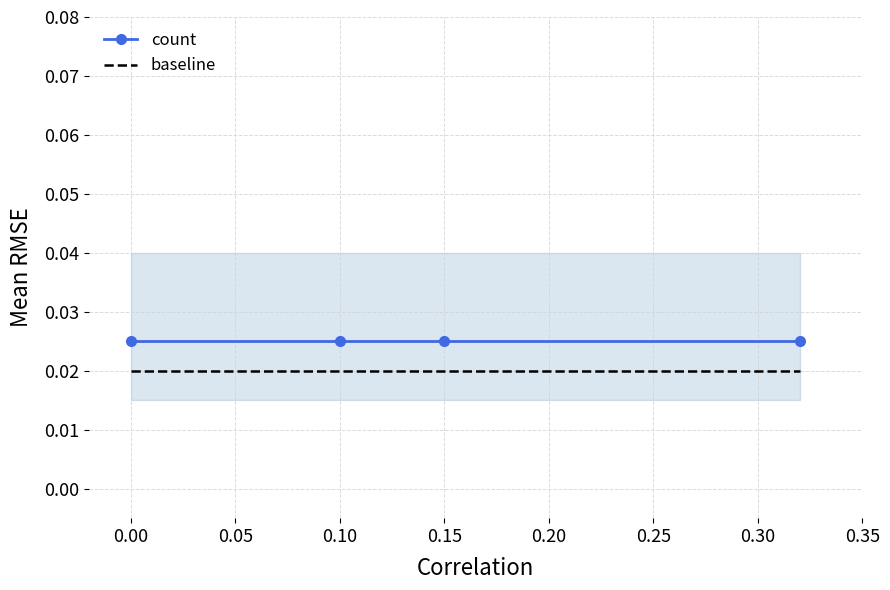

True or false: baseline and count intersect in this chart.

False